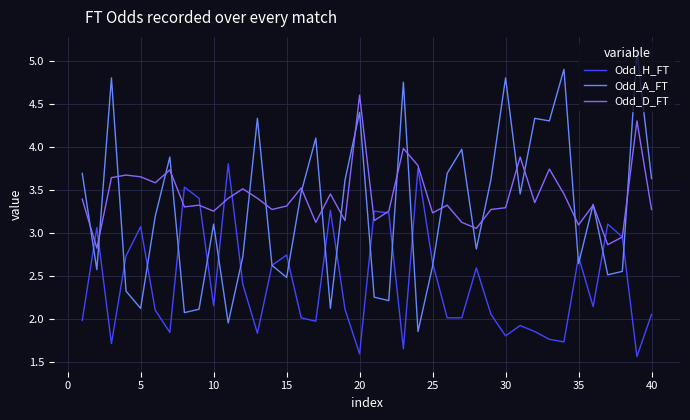

Which series has the largest total across all categories?

Odd_D_FT